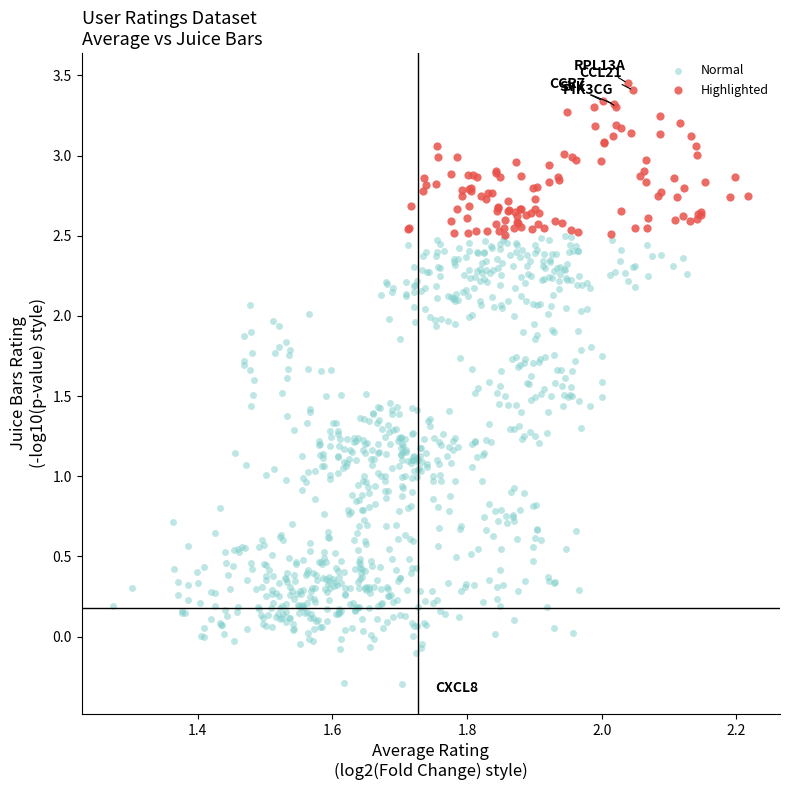

Which series contains the highest Y value?

Highlighted